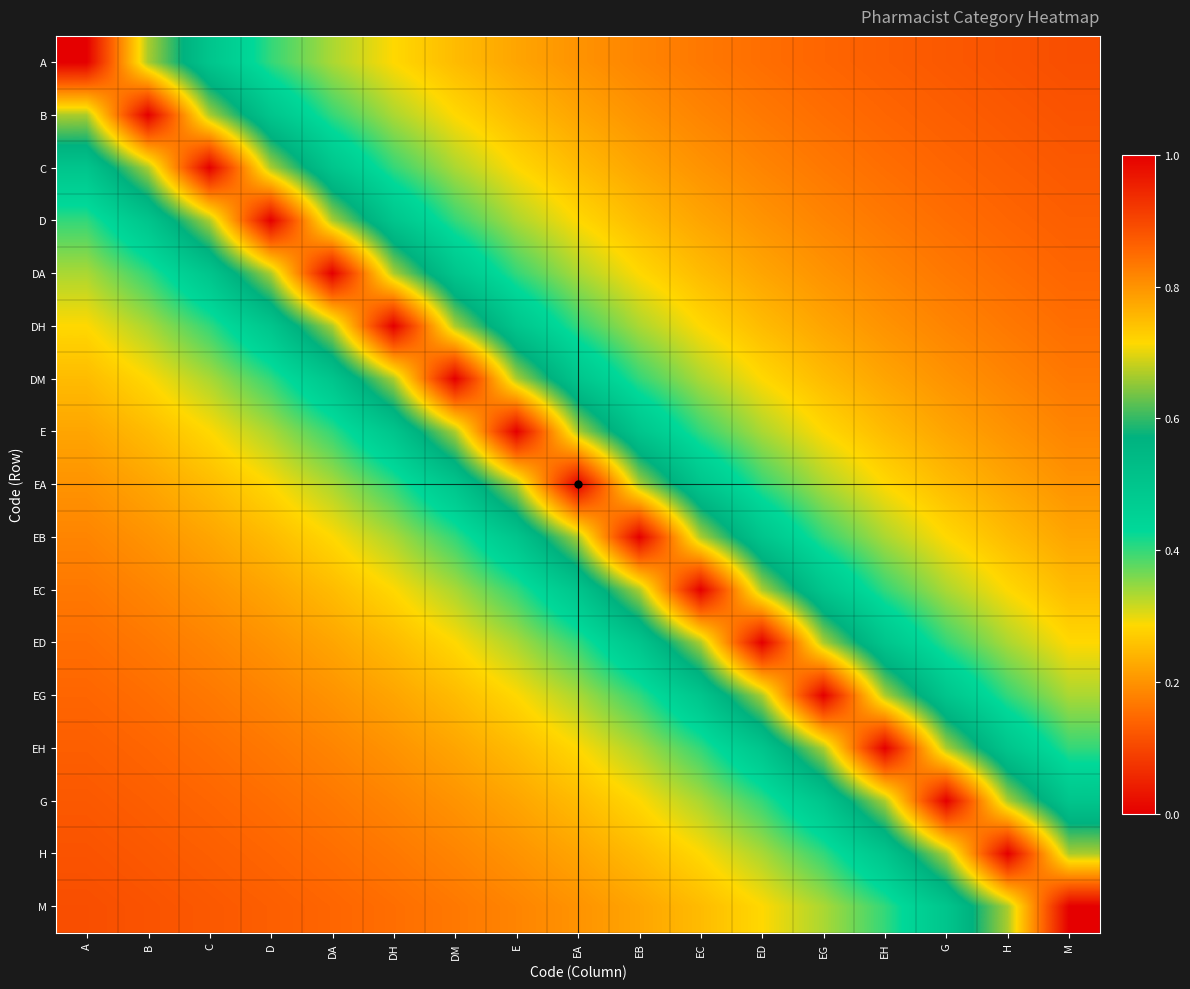

Reading left to right, extract all data points from this chart.

A: A=1.0	B=0.7	C=0.5	D=0.4	DA=0.3	DH=0.3	DM=0.2	E=0.2	EA=0.2	EB=0.2	EC=0.2	ED=0.2	EG=0.1	EH=0.1	G=0.1	H=0.1	M=0.1
B: A=0.7	B=1.0	C=0.7	D=0.5	DA=0.4	DH=0.3	DM=0.3	E=0.2	EA=0.2	EB=0.2	EC=0.2	ED=0.2	EG=0.2	EH=0.1	G=0.1	H=0.1	M=0.1
C: A=0.5	B=0.7	C=1.0	D=0.7	DA=0.5	DH=0.4	DM=0.3	E=0.3	EA=0.2	EB=0.2	EC=0.2	ED=0.2	EG=0.2	EH=0.2	G=0.1	H=0.1	M=0.1
D: A=0.4	B=0.5	C=0.7	D=1.0	DA=0.7	DH=0.5	DM=0.4	E=0.3	EA=0.3	EB=0.2	EC=0.2	ED=0.2	EG=0.2	EH=0.2	G=0.2	H=0.1	M=0.1
DA: A=0.3	B=0.4	C=0.5	D=0.7	DA=1.0	DH=0.7	DM=0.5	E=0.4	EA=0.3	EB=0.3	EC=0.2	ED=0.2	EG=0.2	EH=0.2	G=0.2	H=0.2	M=0.1
DH: A=0.3	B=0.3	C=0.4	D=0.5	DA=0.7	DH=1.0	DM=0.7	E=0.5	EA=0.4	EB=0.3	EC=0.3	ED=0.2	EG=0.2	EH=0.2	G=0.2	H=0.2	M=0.2
DM: A=0.2	B=0.3	C=0.3	D=0.4	DA=0.5	DH=0.7	DM=1.0	E=0.7	EA=0.5	EB=0.4	EC=0.3	ED=0.3	EG=0.2	EH=0.2	G=0.2	H=0.2	M=0.2
E: A=0.2	B=0.2	C=0.3	D=0.3	DA=0.4	DH=0.5	DM=0.7	E=1.0	EA=0.7	EB=0.5	EC=0.4	ED=0.3	EG=0.3	EH=0.2	G=0.2	H=0.2	M=0.2
EA: A=0.2	B=0.2	C=0.2	D=0.3	DA=0.3	DH=0.4	DM=0.5	E=0.7	EA=1.0	EB=0.7	EC=0.5	ED=0.4	EG=0.3	EH=0.3	G=0.2	H=0.2	M=0.2
EB: A=0.2	B=0.2	C=0.2	D=0.2	DA=0.3	DH=0.3	DM=0.4	E=0.5	EA=0.7	EB=1.0	EC=0.7	ED=0.5	EG=0.4	EH=0.3	G=0.3	H=0.2	M=0.2
EC: A=0.2	B=0.2	C=0.2	D=0.2	DA=0.2	DH=0.3	DM=0.3	E=0.4	EA=0.5	EB=0.7	EC=1.0	ED=0.7	EG=0.5	EH=0.4	G=0.3	H=0.3	M=0.2
ED: A=0.2	B=0.2	C=0.2	D=0.2	DA=0.2	DH=0.2	DM=0.3	E=0.3	EA=0.4	EB=0.5	EC=0.7	ED=1.0	EG=0.7	EH=0.5	G=0.4	H=0.3	M=0.3
EG: A=0.1	B=0.2	C=0.2	D=0.2	DA=0.2	DH=0.2	DM=0.2	E=0.3	EA=0.3	EB=0.4	EC=0.5	ED=0.7	EG=1.0	EH=0.7	G=0.5	H=0.4	M=0.3
EH: A=0.1	B=0.1	C=0.2	D=0.2	DA=0.2	DH=0.2	DM=0.2	E=0.2	EA=0.3	EB=0.3	EC=0.4	ED=0.5	EG=0.7	EH=1.0	G=0.7	H=0.5	M=0.4
G: A=0.1	B=0.1	C=0.1	D=0.2	DA=0.2	DH=0.2	DM=0.2	E=0.2	EA=0.2	EB=0.3	EC=0.3	ED=0.4	EG=0.5	EH=0.7	G=1.0	H=0.7	M=0.5
H: A=0.1	B=0.1	C=0.1	D=0.1	DA=0.2	DH=0.2	DM=0.2	E=0.2	EA=0.2	EB=0.2	EC=0.3	ED=0.3	EG=0.4	EH=0.5	G=0.7	H=1.0	M=0.7
M: A=0.1	B=0.1	C=0.1	D=0.1	DA=0.1	DH=0.2	DM=0.2	E=0.2	EA=0.2	EB=0.2	EC=0.2	ED=0.3	EG=0.3	EH=0.4	G=0.5	H=0.7	M=1.0